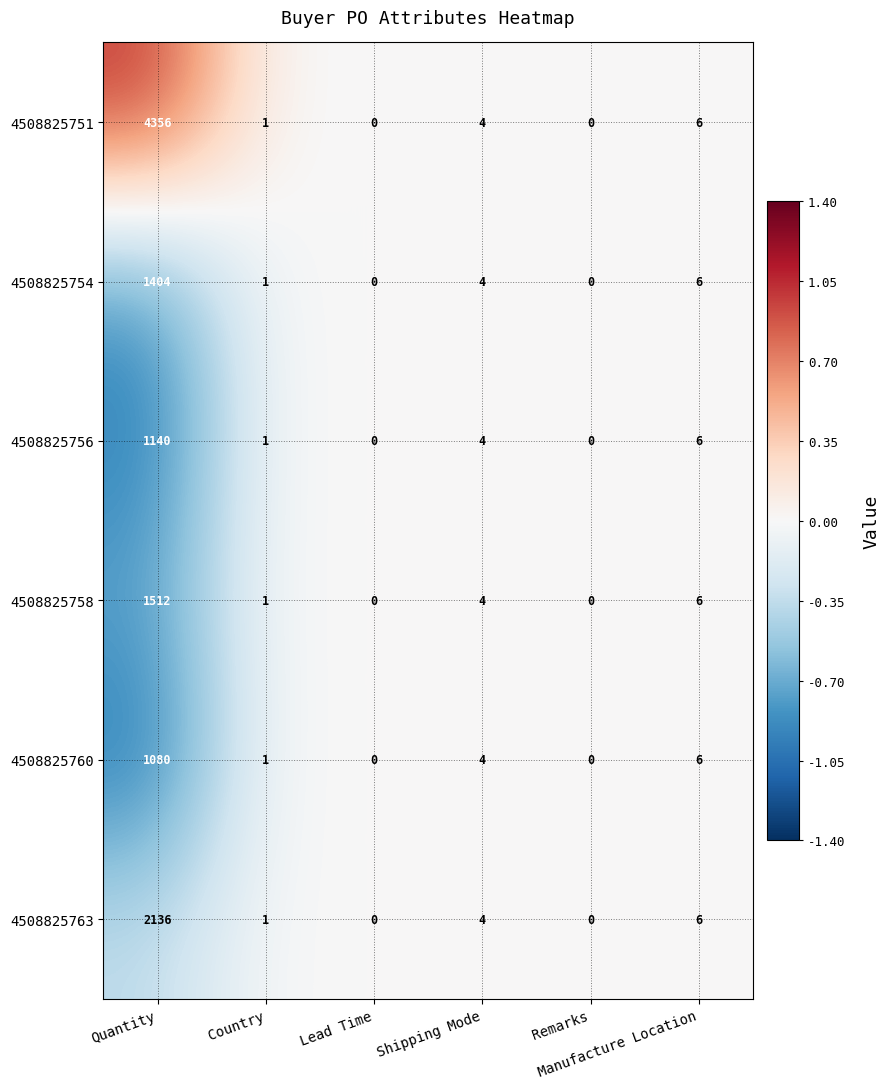

How many data points in 4508825754 are less than 4?

3